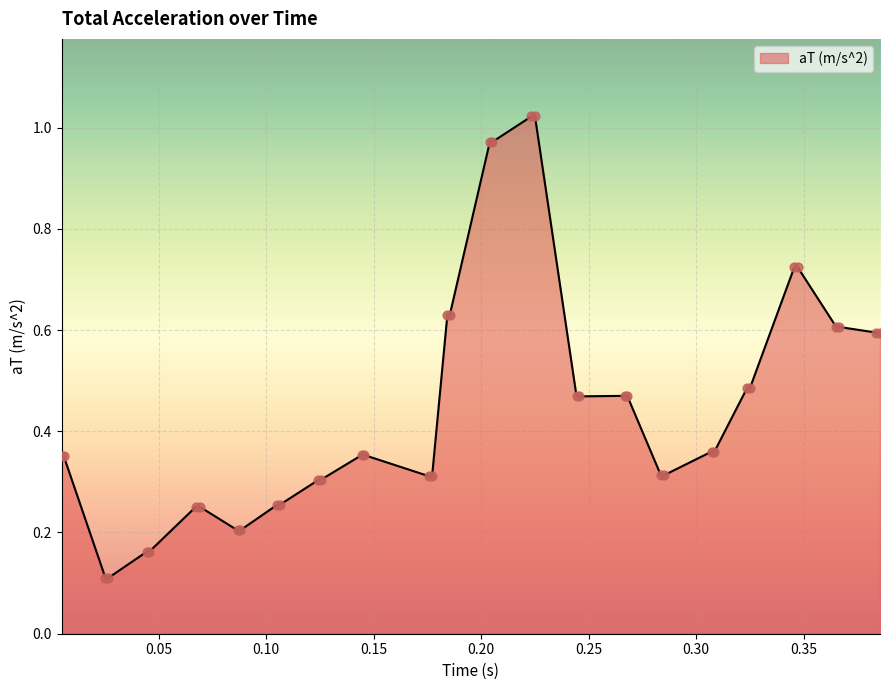

What is the difference between the maximum and minimum values?

0.9